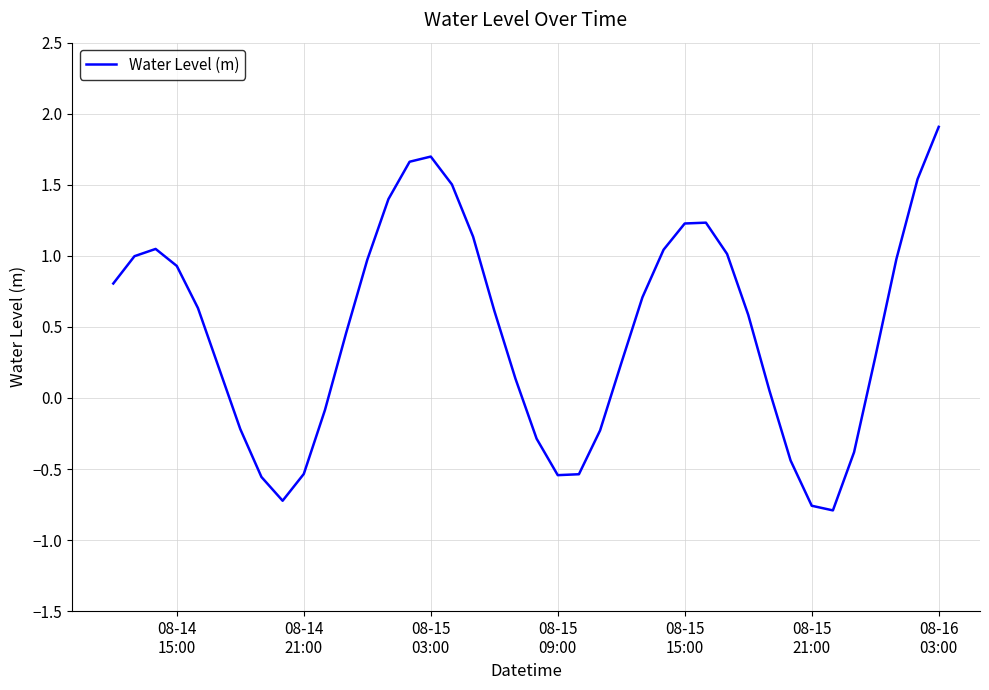

What is the maximum value shown in the chart?

1.9